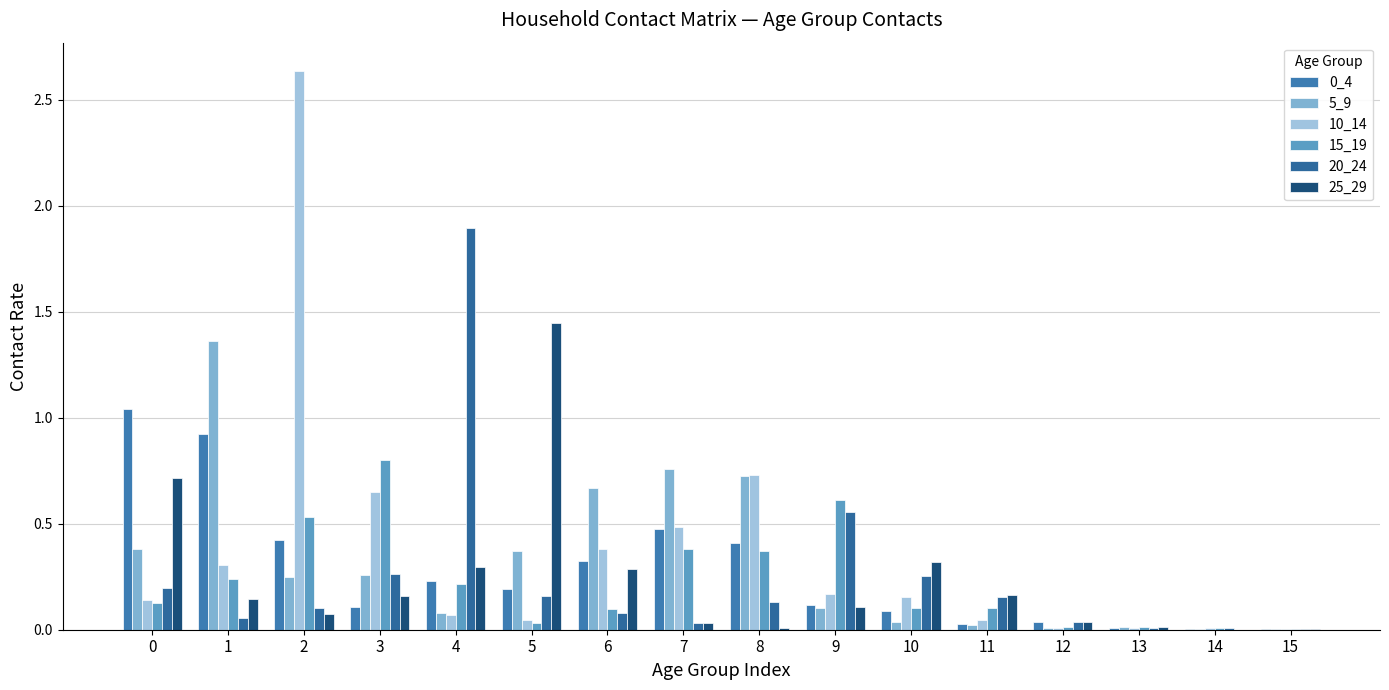

How many series are shown in this chart?

6